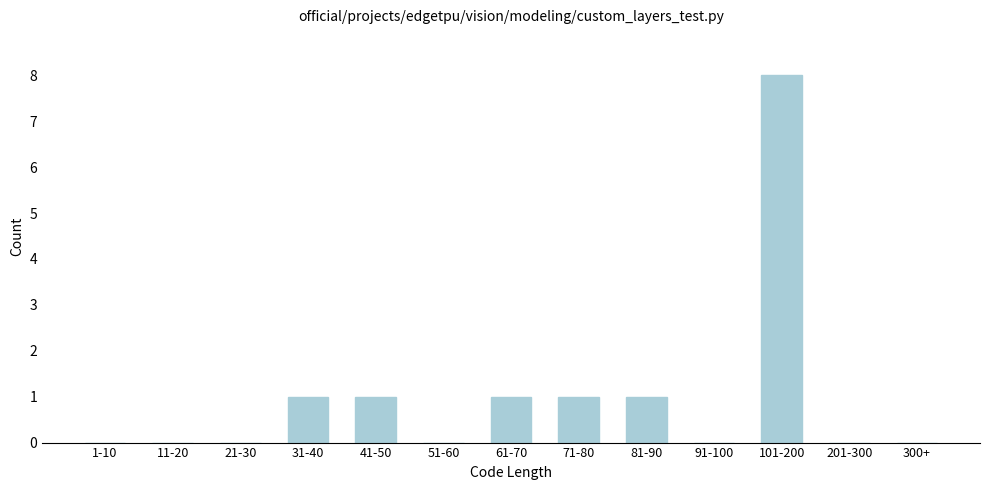

Reading left to right, transcribe all the data shown in this chart.

1-10=0	11-20=0	21-30=0	31-40=1	41-50=1	51-60=0	61-70=1	71-80=1	81-90=1	91-100=0	101-200=8	201-300=0	300+=0